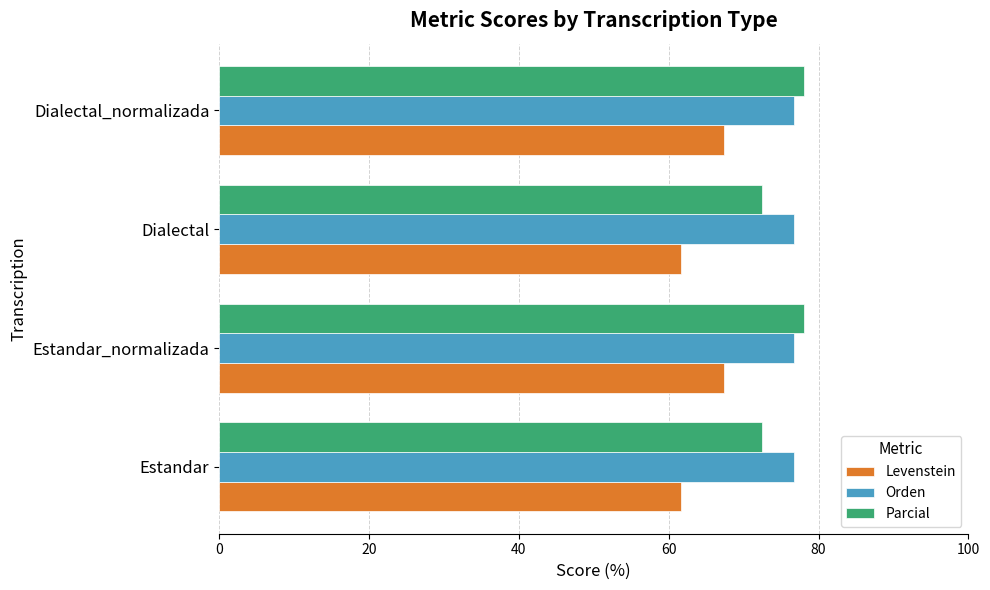

Is it true that Levenstein equals 94.0 at Dialectal_normalizada?

False